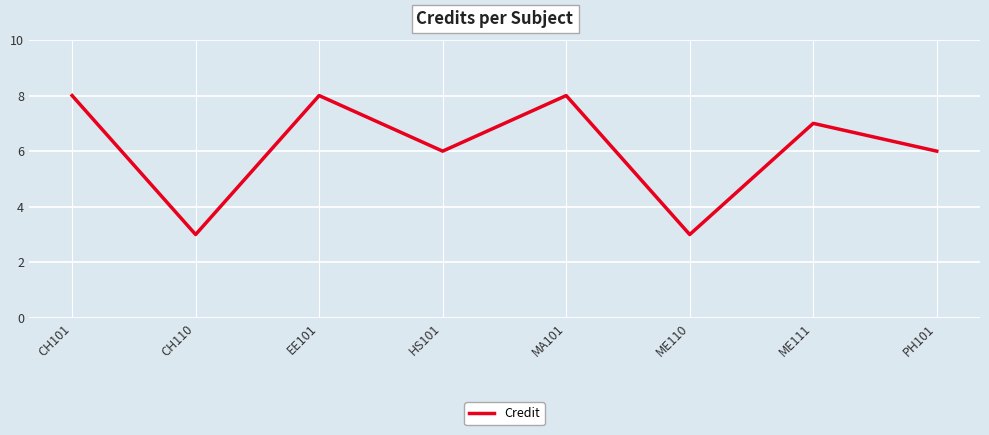

What is the smallest value displayed?

3